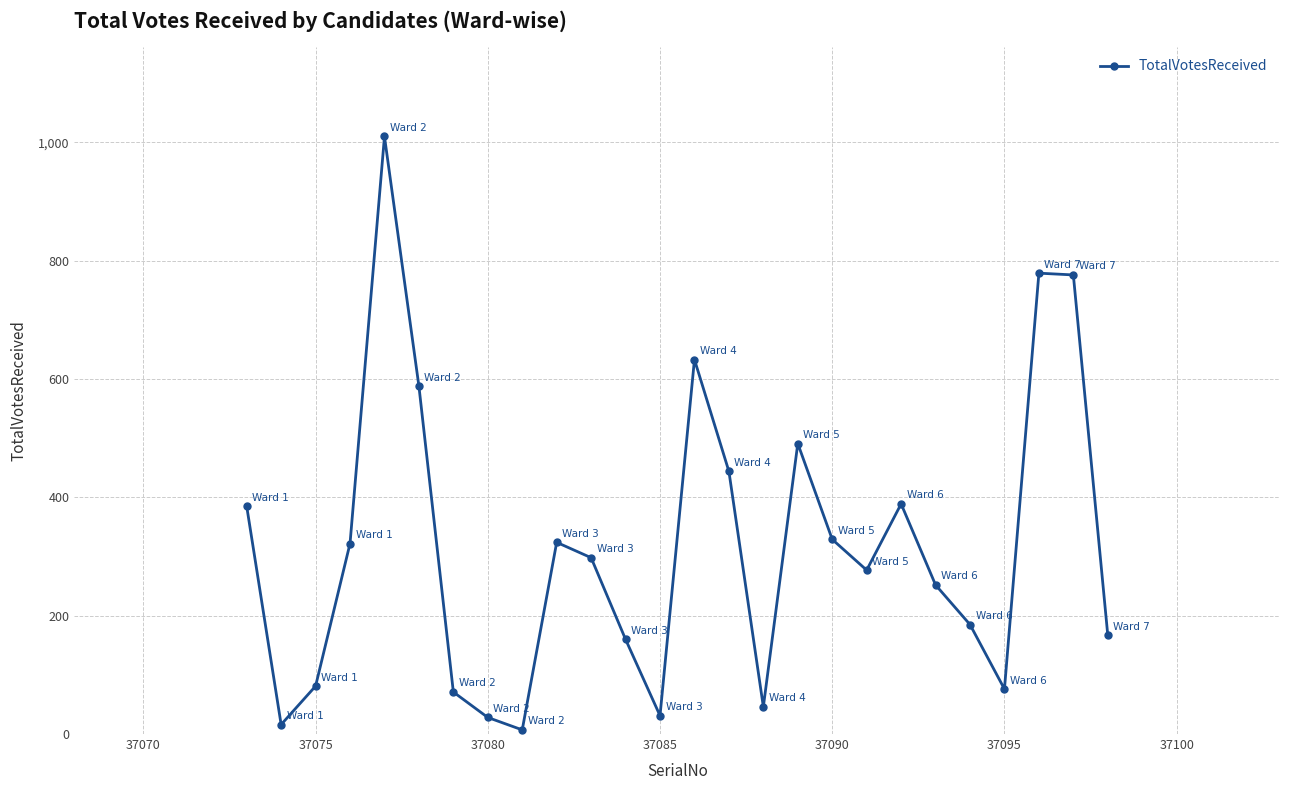

What is the maximum value shown in the chart?

1010